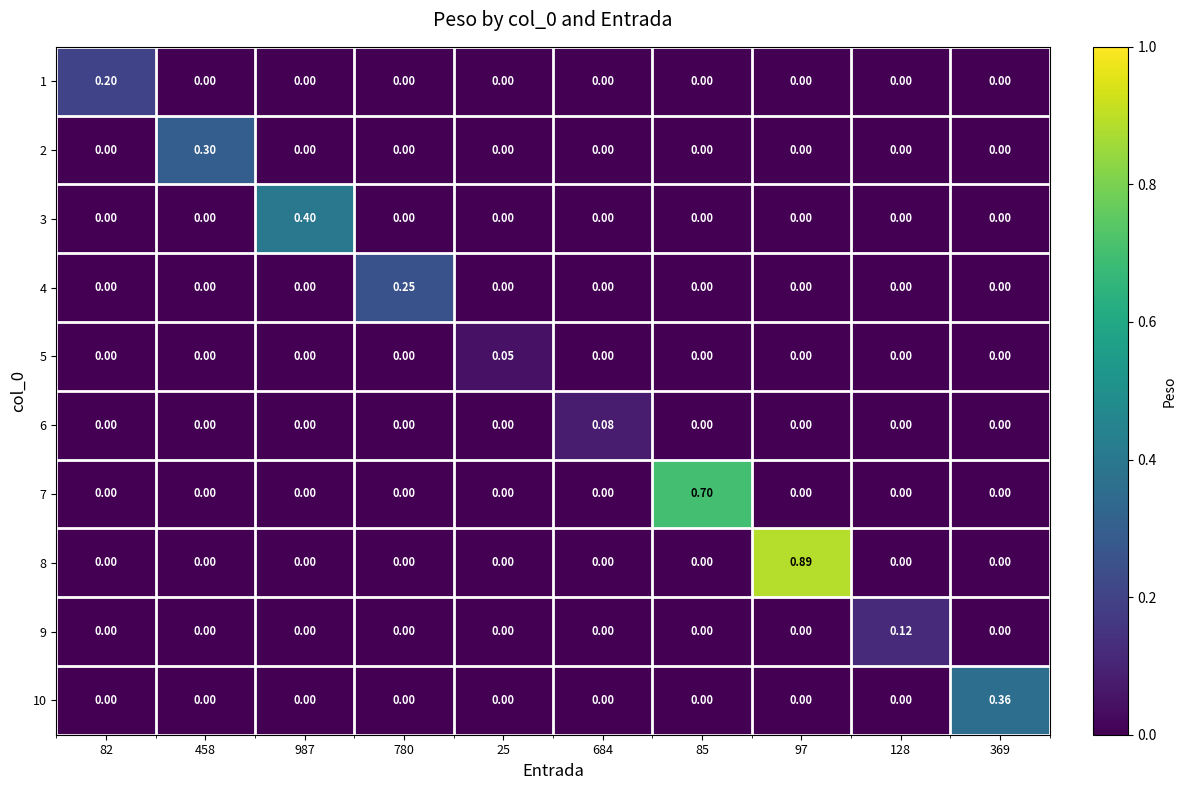

At which category is the sum across all series the highest?

97